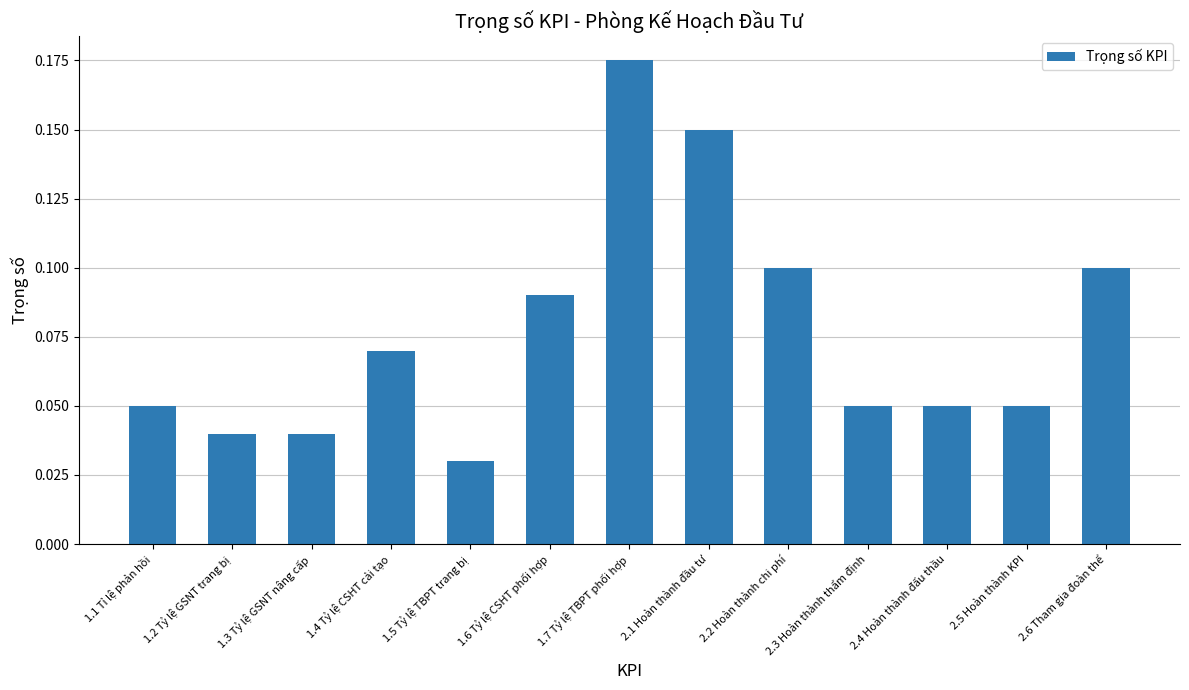

How many values are between 0 and 1?

13